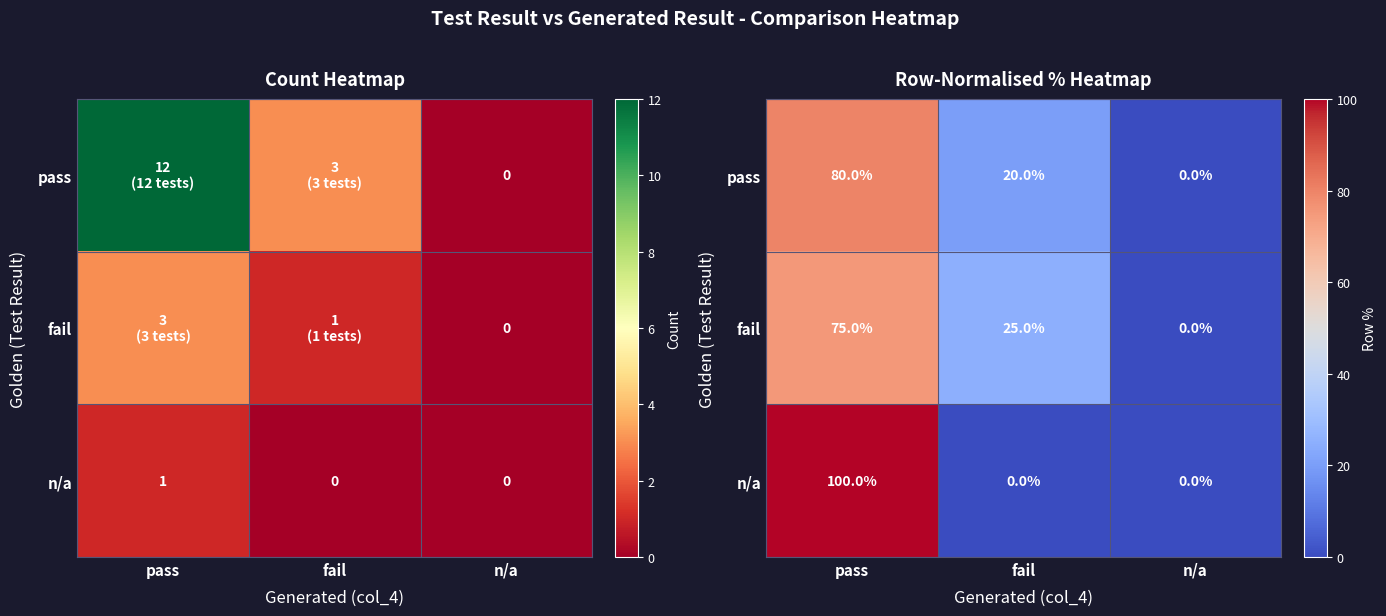

How many categories are shown in the chart?

3